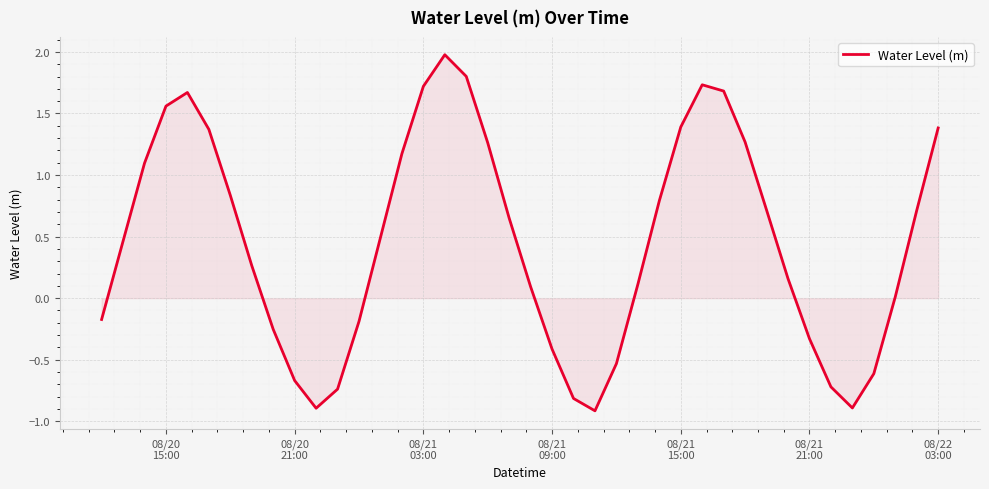

What is the maximum value shown in the chart?

2.0